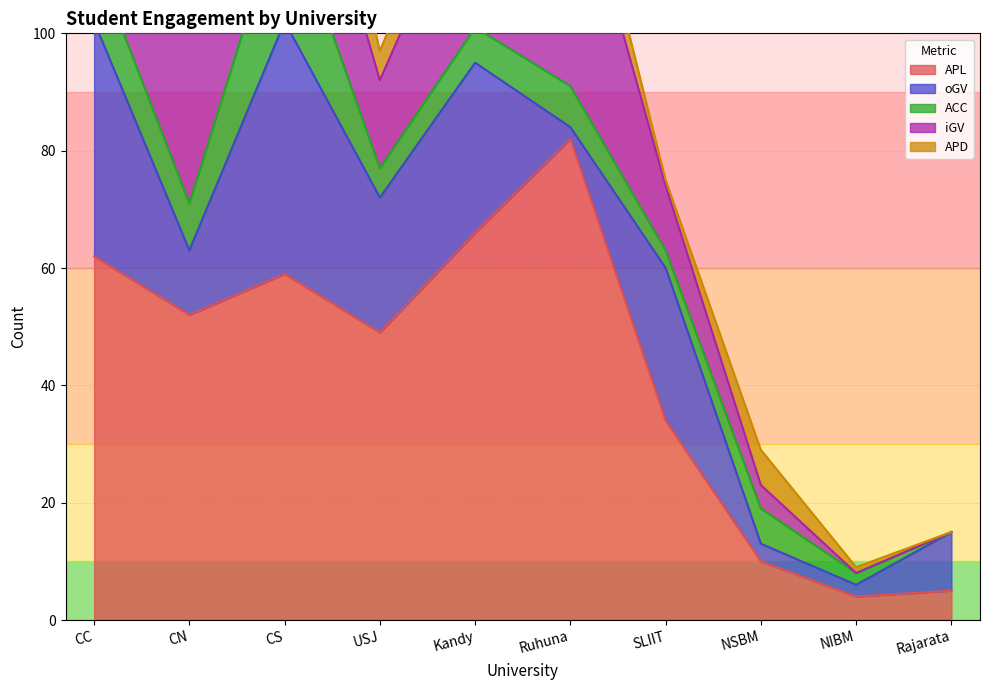

Where do ACC and APD first cross each other?

CC and CN